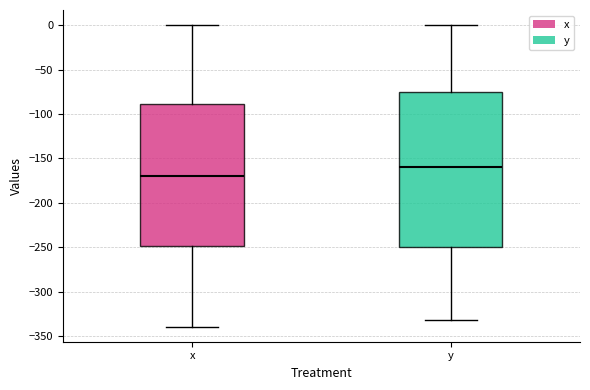

Where does the median line of the box for y sit on the y-axis? The values are not printed on the chart, so give them approximately, as read against the axis.

-160